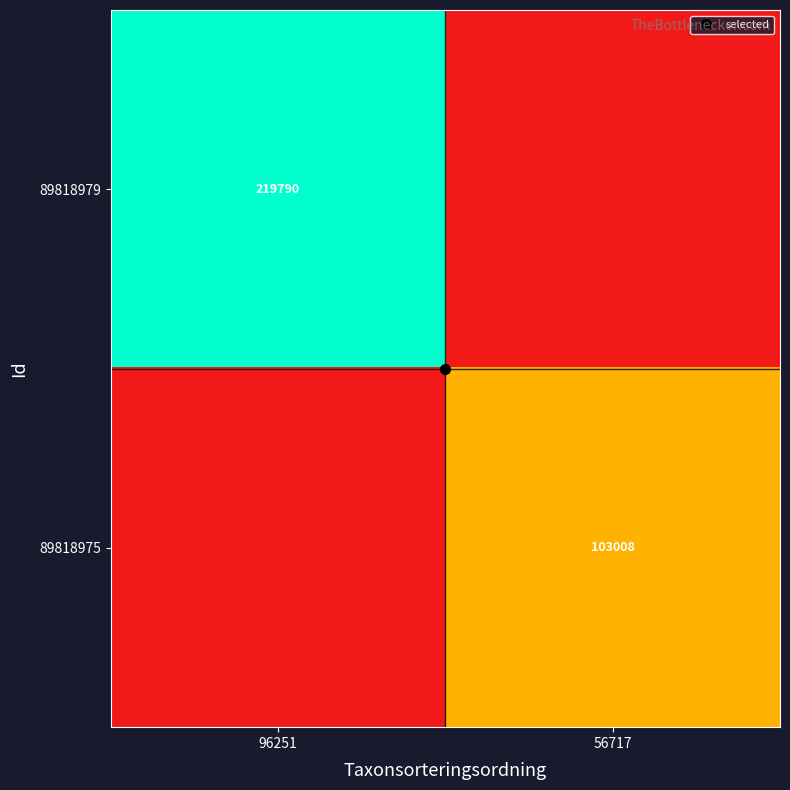

At which category is the sum across all series the highest?

96251